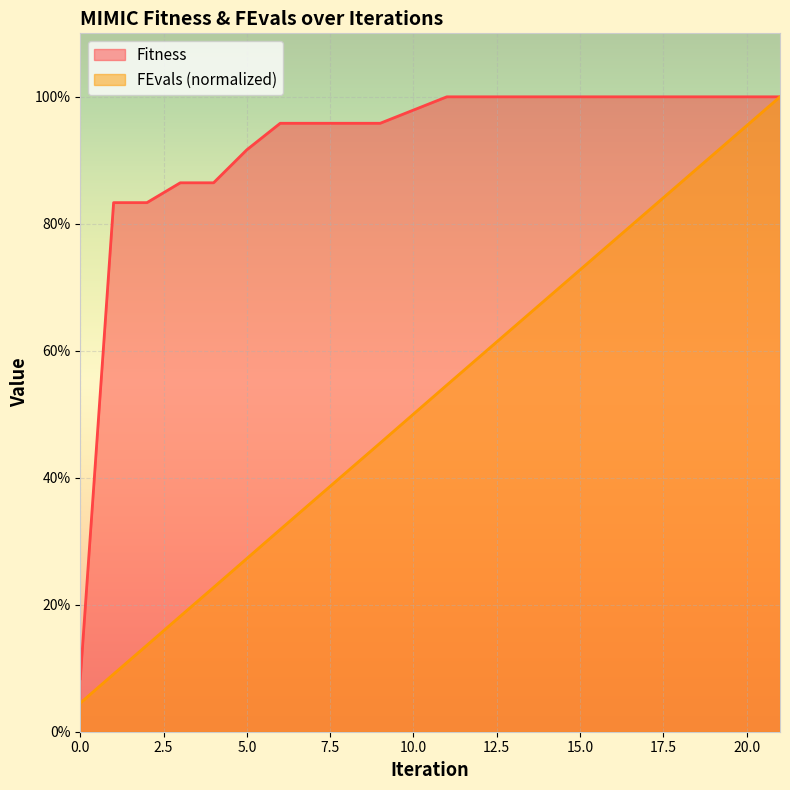

At how many categories does at least one series exceed 20?

21